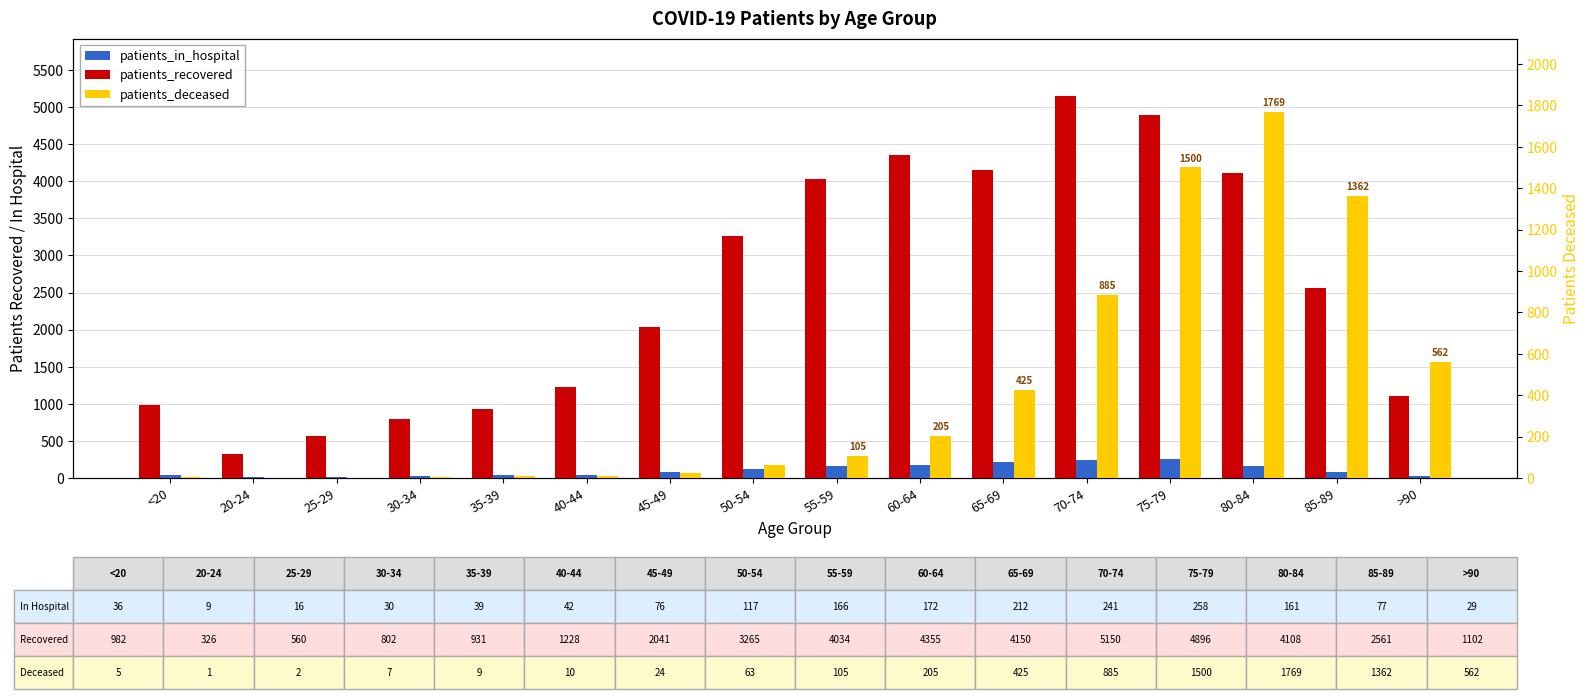

Is it true that patients_recovered equals 326 at 20-24?

True